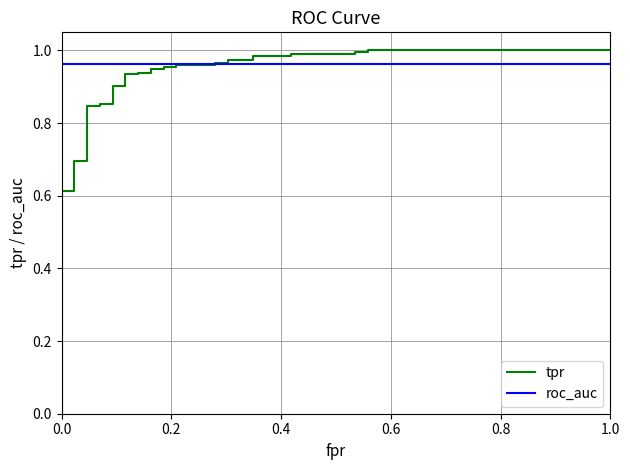

The roc_auc series shows 1.6 at 0.8. True or false?

False